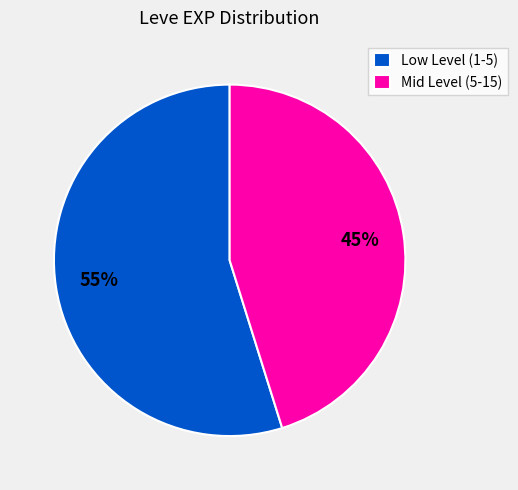

Which has a higher value, Mid Level (5-15) or Low Level (1-5)?

Low Level (1-5)